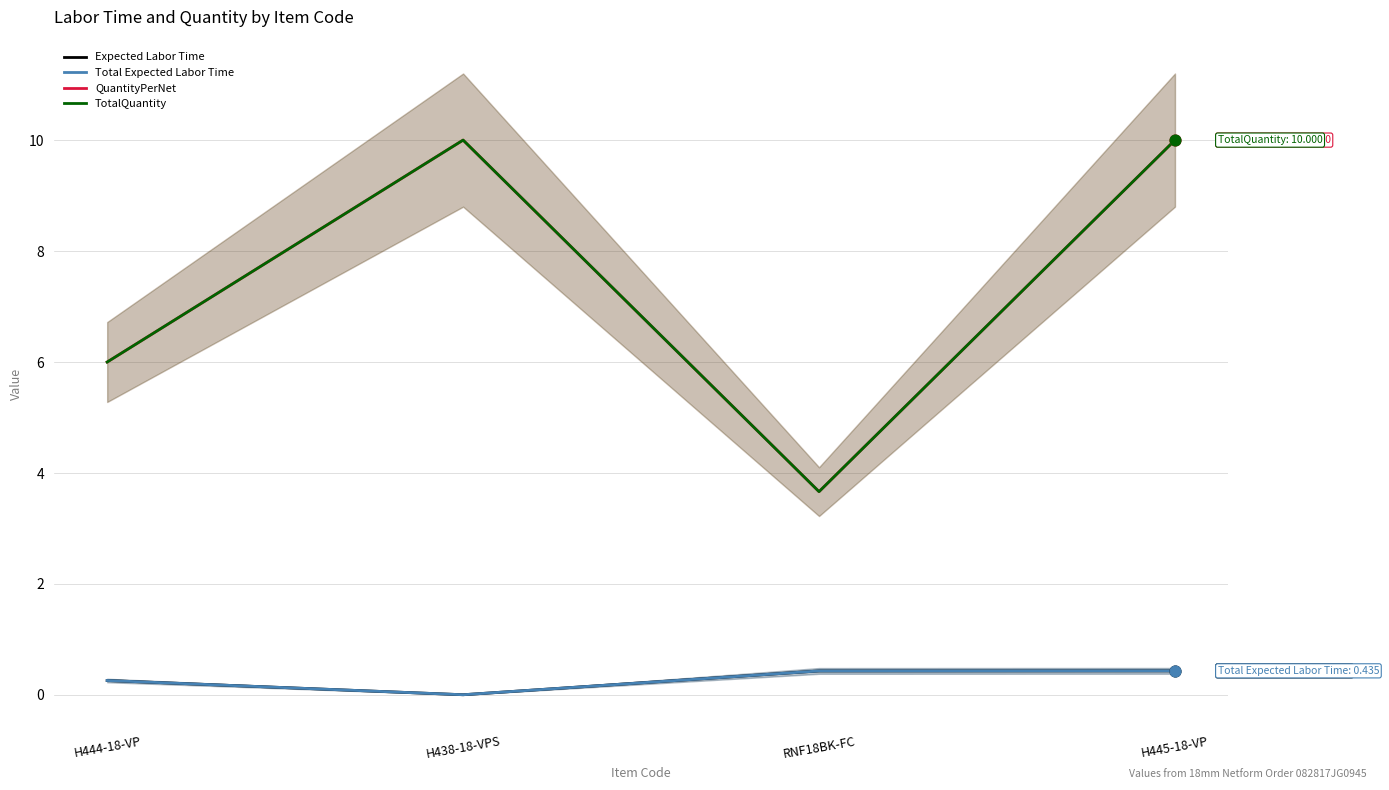

Which series has the largest total across all categories?

QuantityPerNet